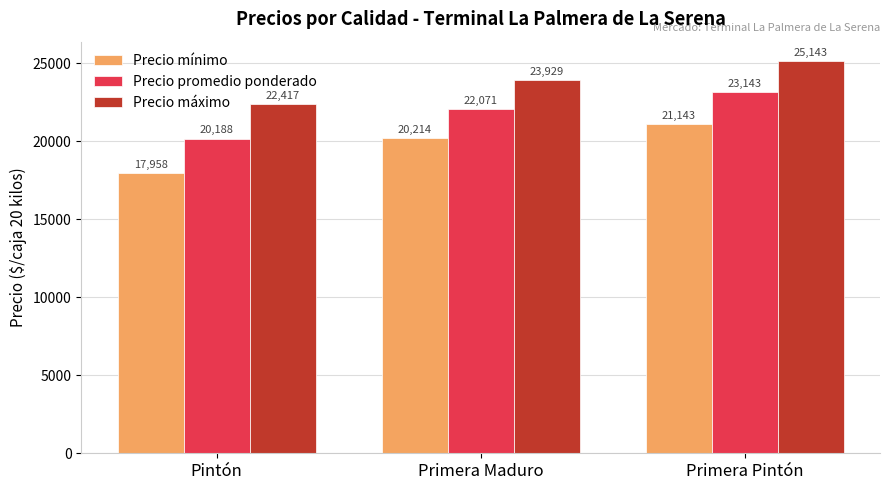

At which label does Precio promedio ponderado reach its minimum?

Pintón